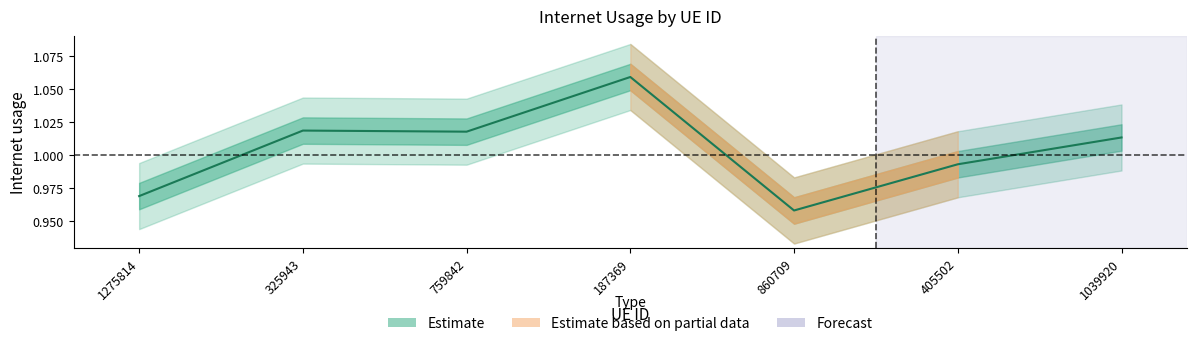

What is the label of the 3rd point from the left?

759842